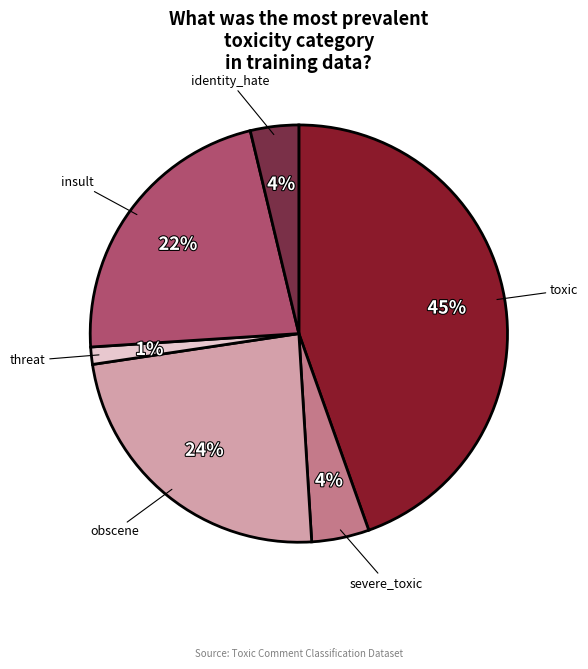

What percentage is the threat slice, to the nearest percent?

1%